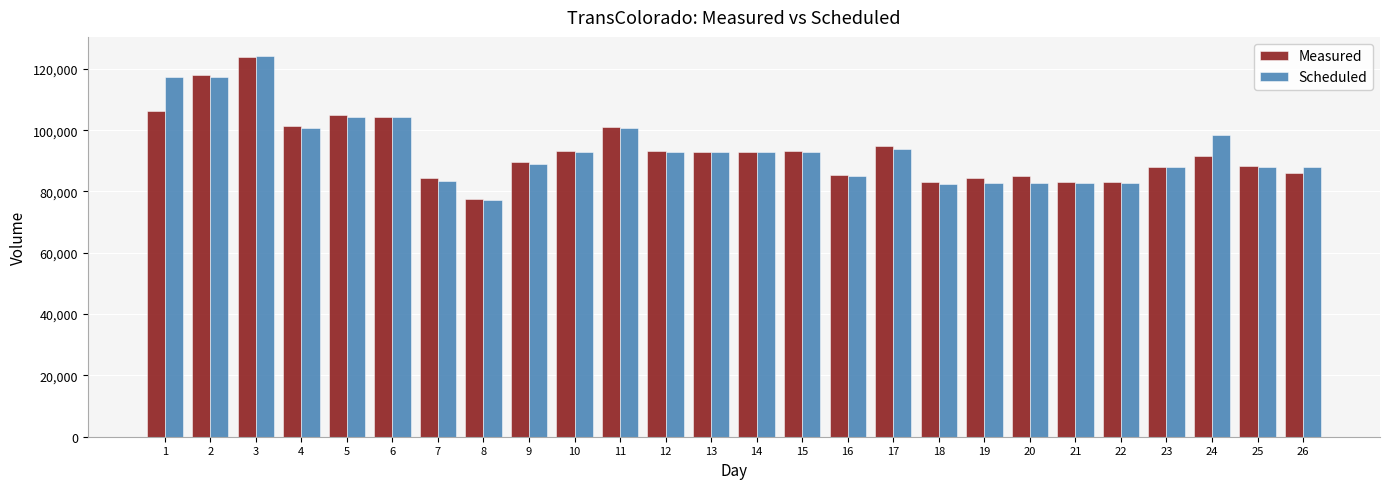

What is the sum of all Measured values?

2429121